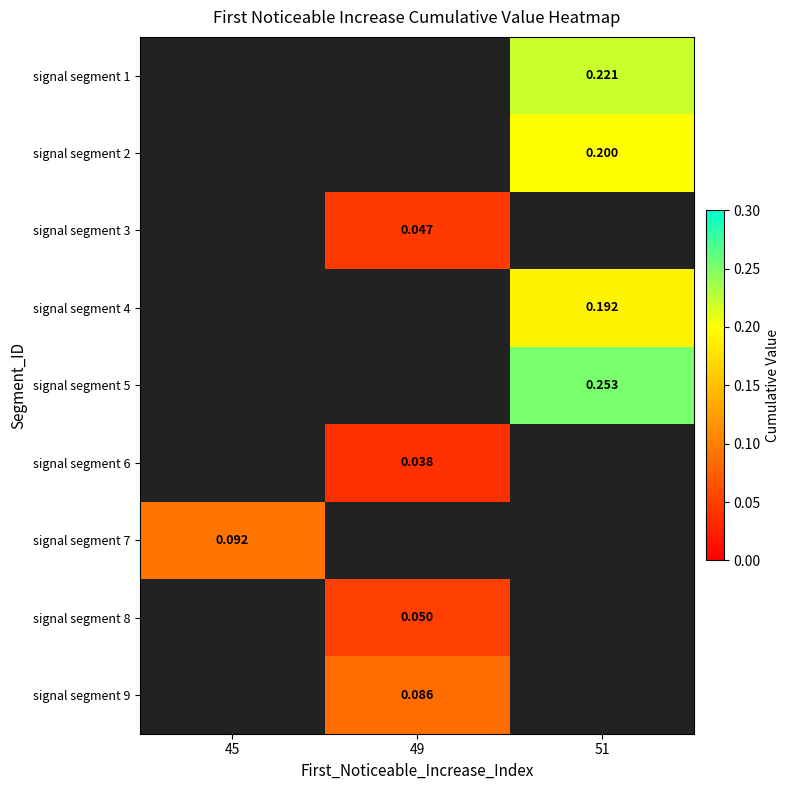

Is the value of signal segment 2 at 51 greater than the value of signal segment 7 at 45?

Yes